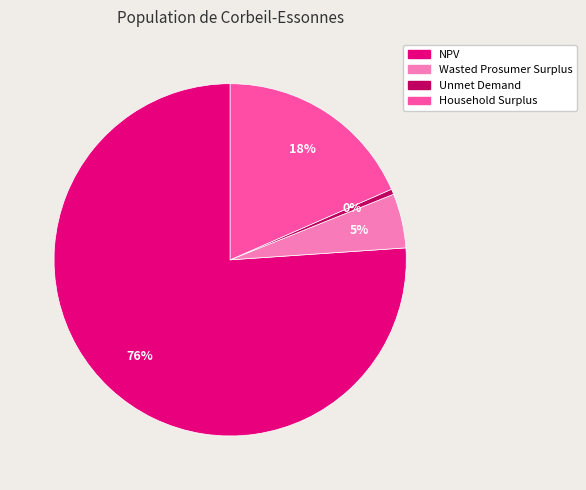

Is it true that Wasted Prosumer Surplus is 5% of the pie?

True